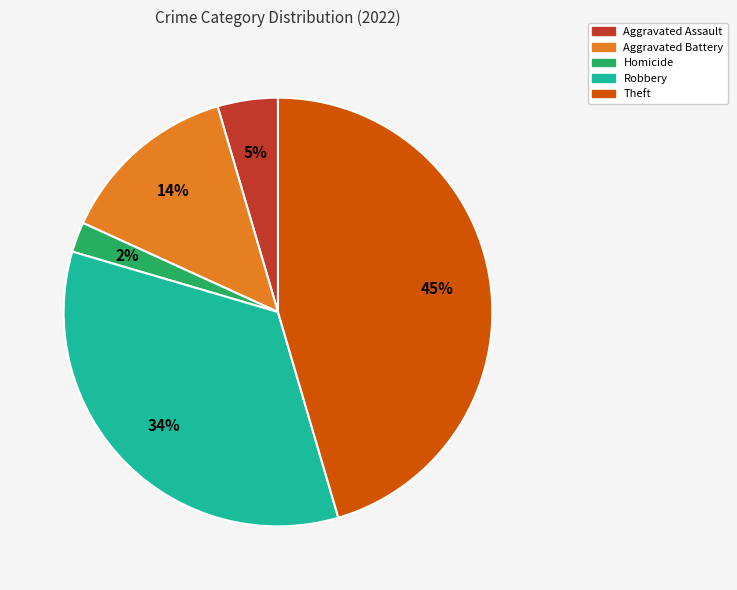

To the nearest percent, what is the average slice percentage?

20%